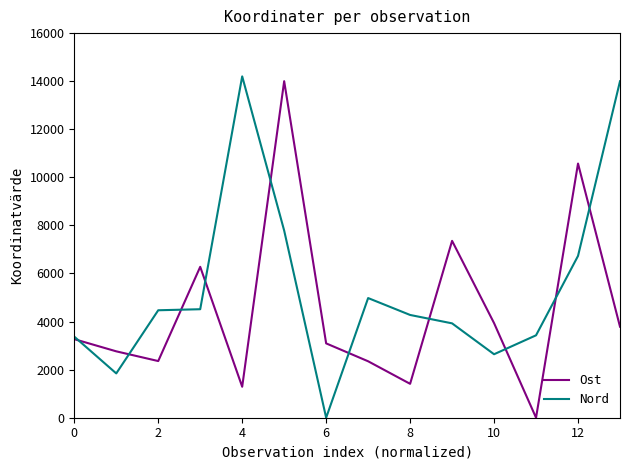

Which series has the largest total across all categories?

Nord